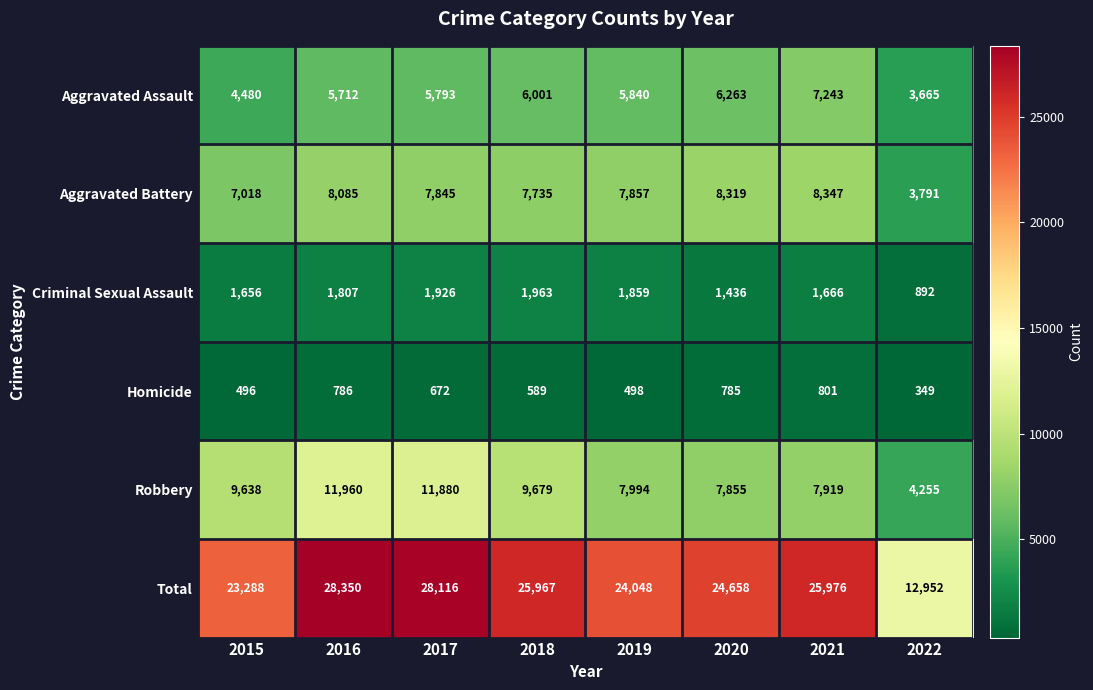

Which series has the widest spread of values?

Total